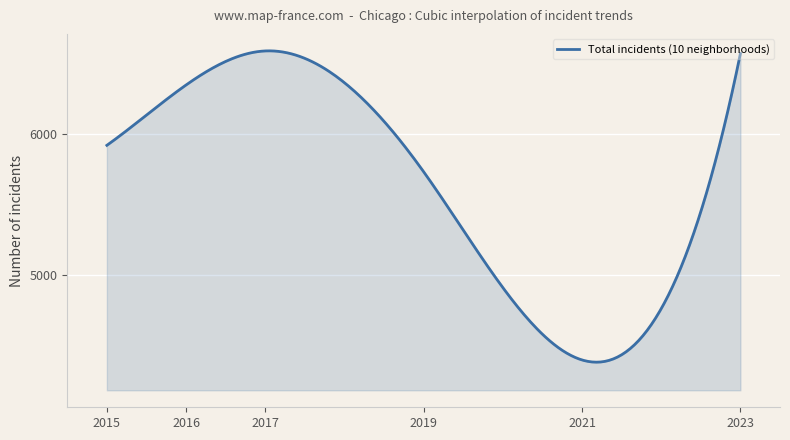

What is the minimum value shown in the chart?

4381.2